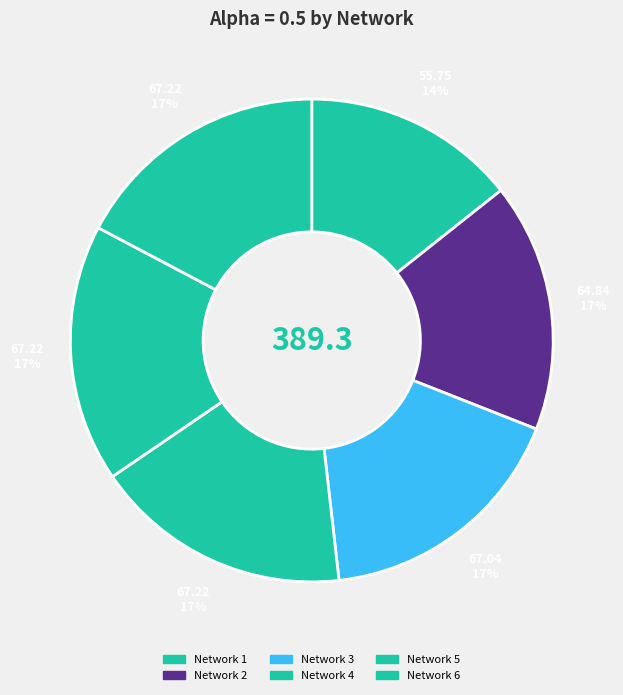

Is there a majority slice in this chart?

No